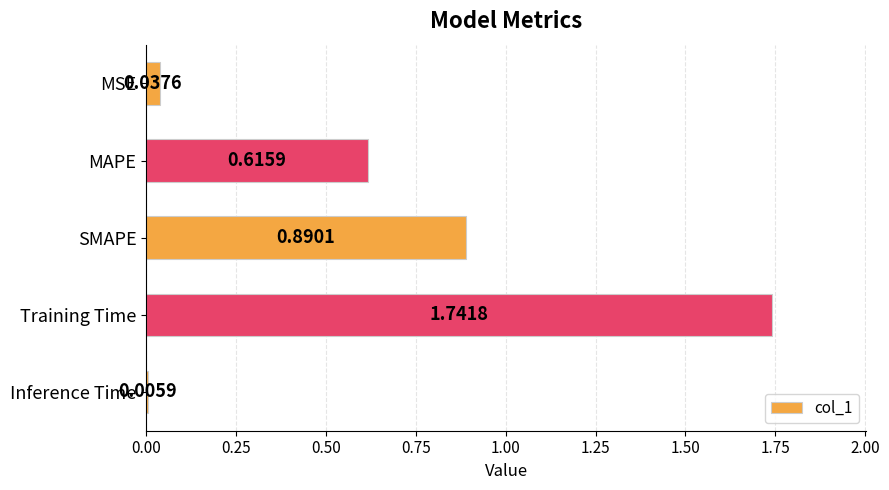

What is the change in value from SMAPE to Training Time?

+0.9